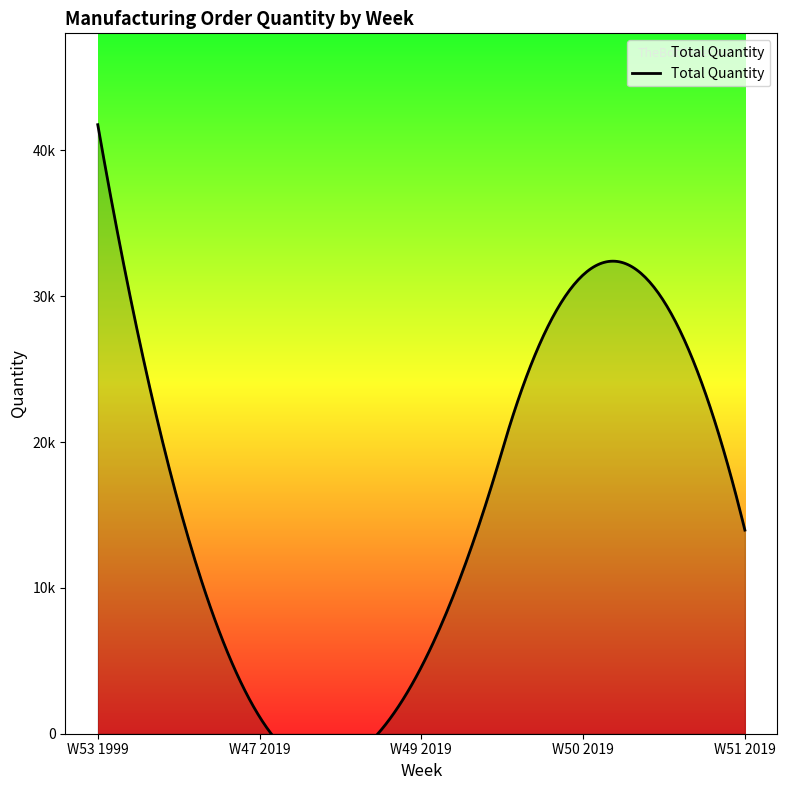

True or false: the data has more than 1 interior local peaks.

False